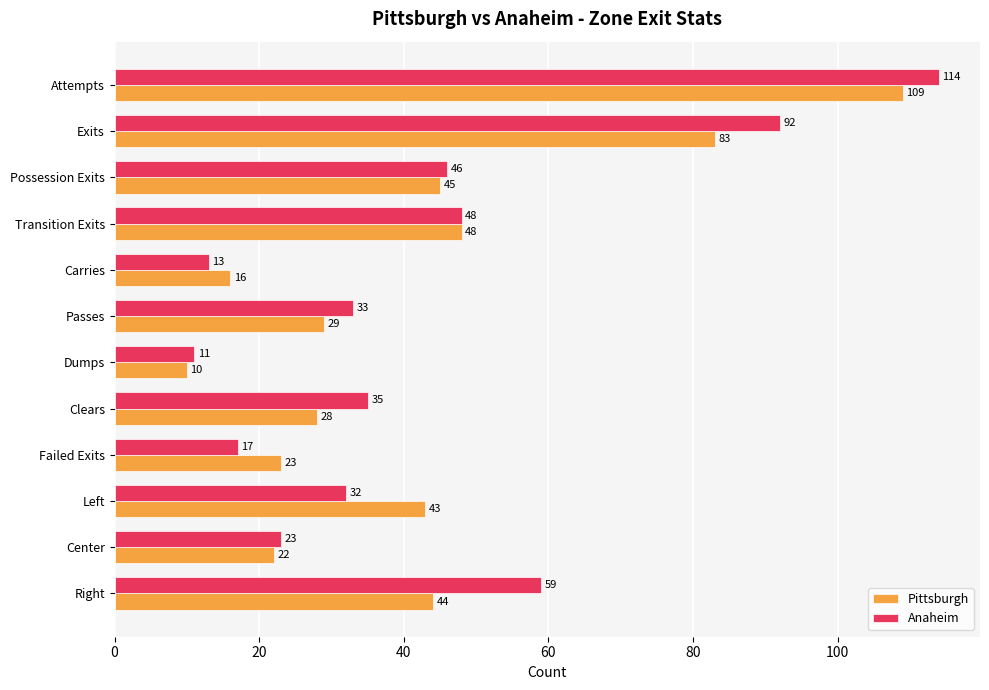

What is the greatest value displayed?

114